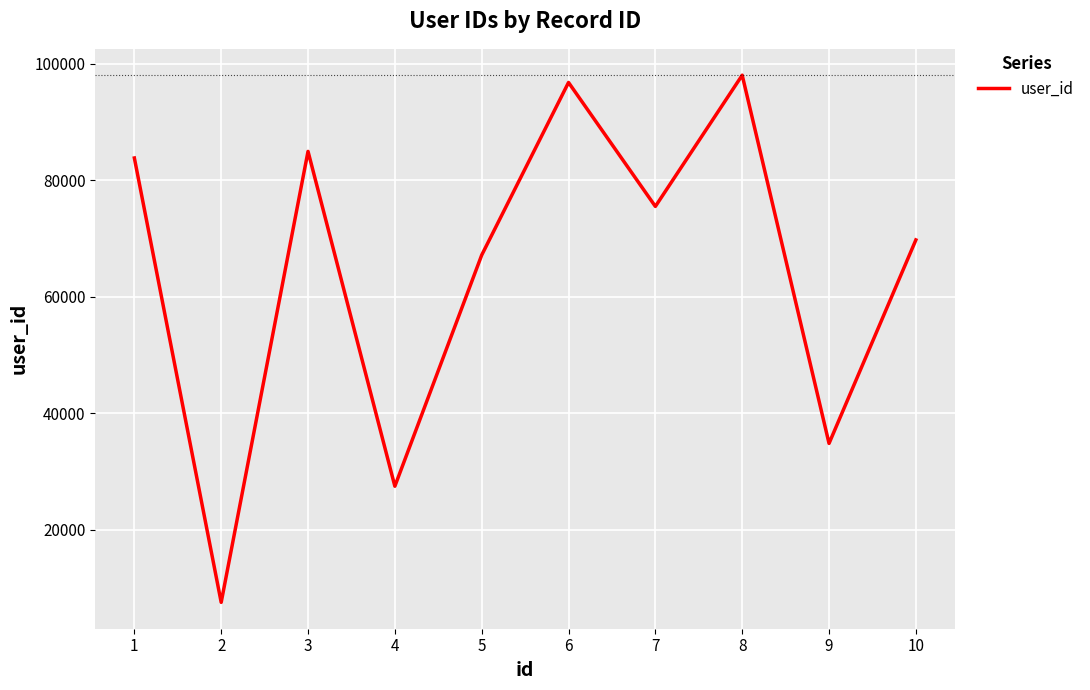

What is the difference between the values at 1 and 5?

16675